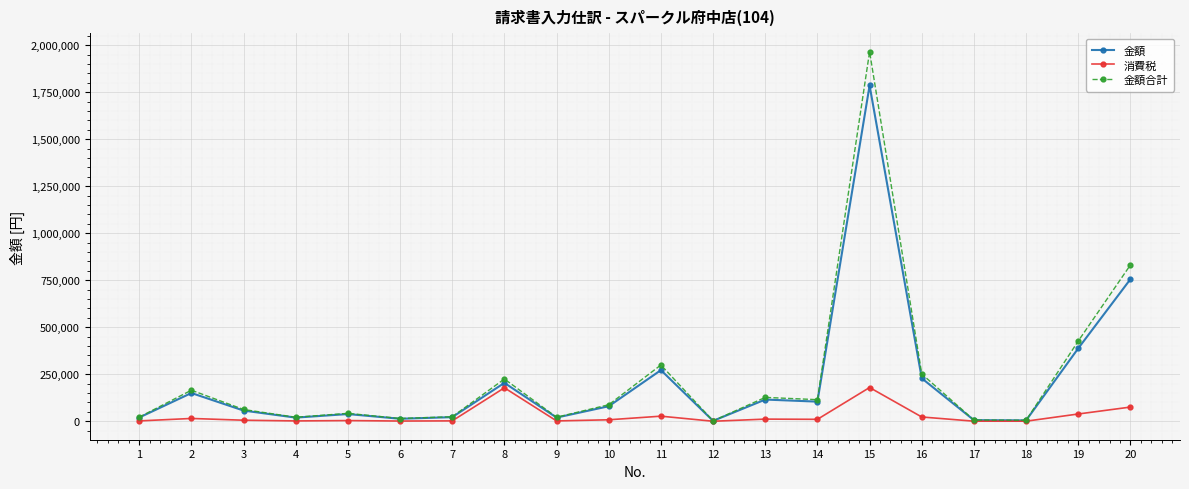

What is the highest value of the 金額 series?

1785205